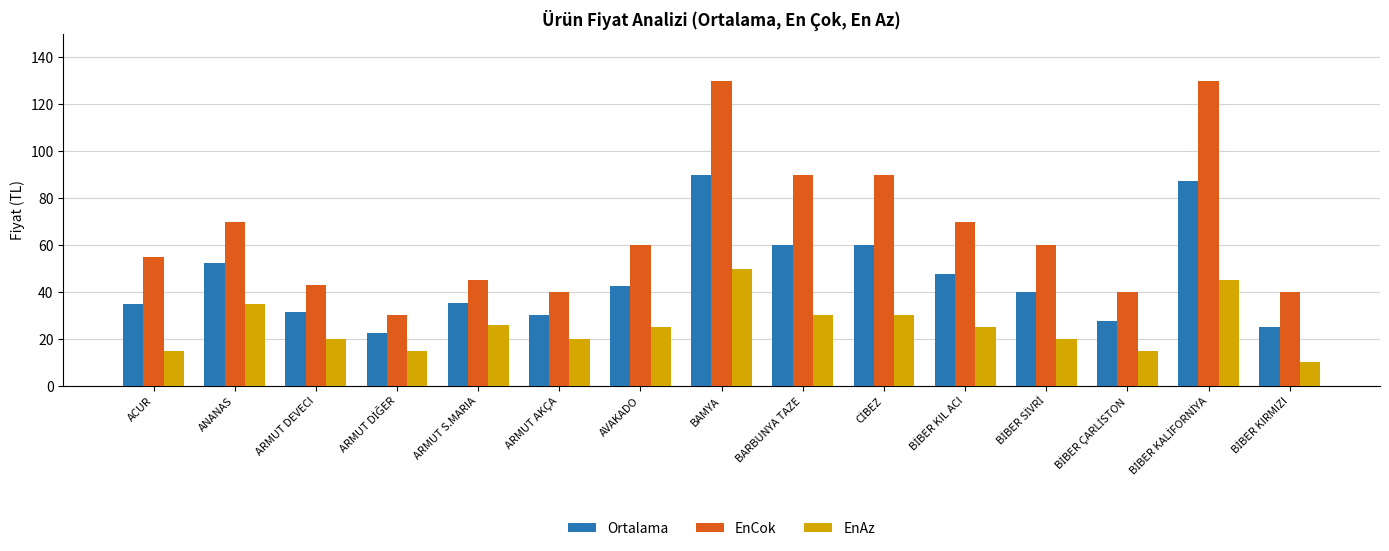

How many bars are there in each group?

3